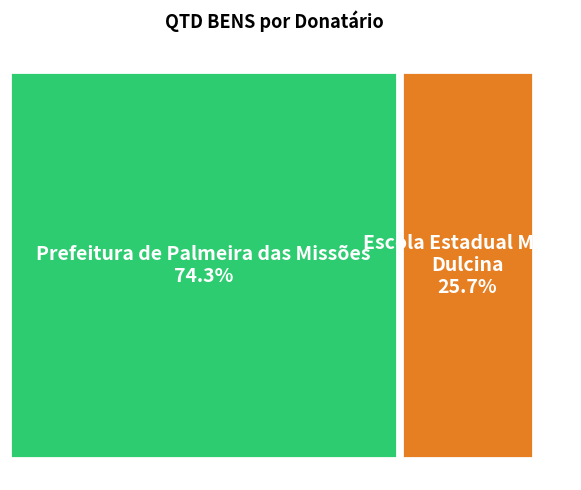

Which category has the biggest portion of the pie?

Prefeitura de Palmeira das Missões